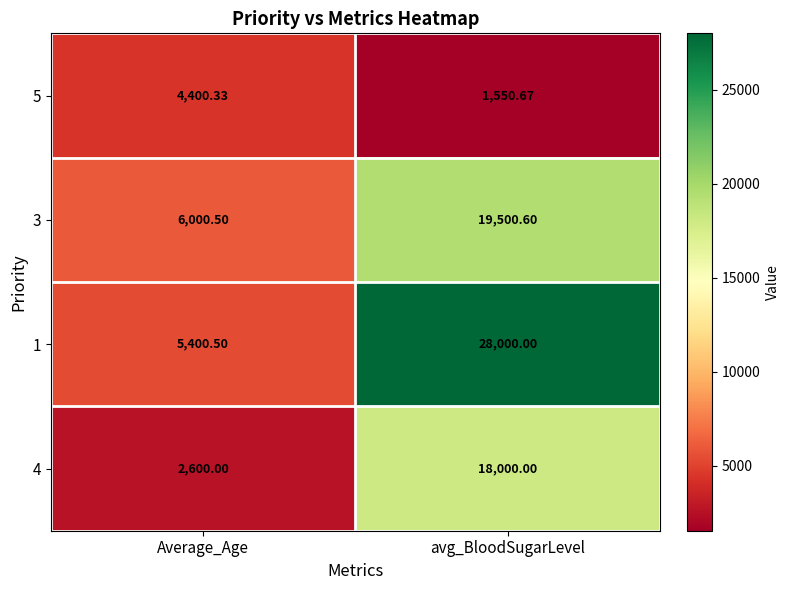

Which category has the lowest value in the 1 series?

Average_Age